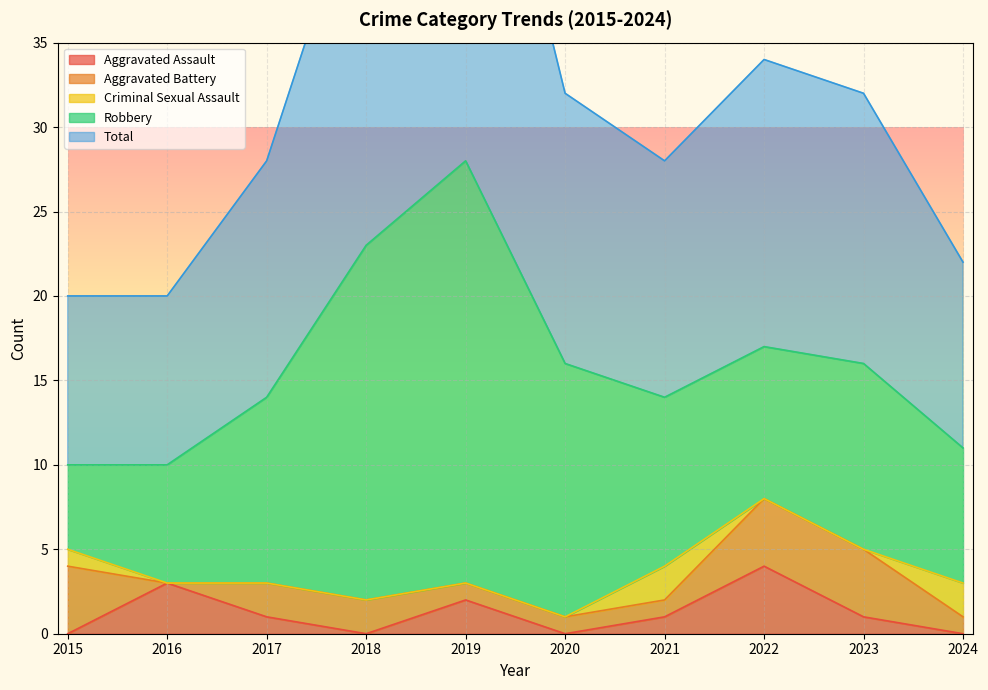

What are all the series names shown in the legend?

Aggravated Assault, Aggravated Battery, Criminal Sexual Assault, Robbery, Total